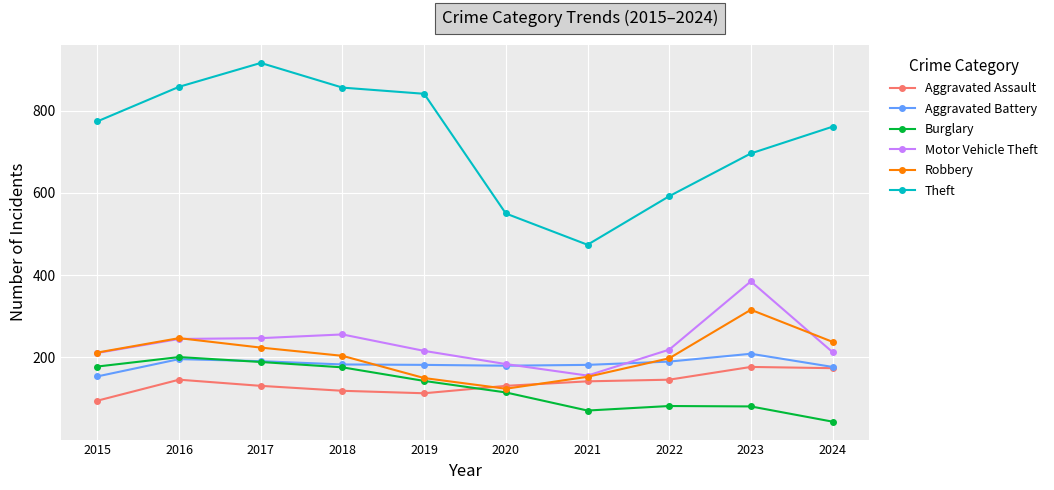

True or false: Robbery has a value of 316 at 2017.

False